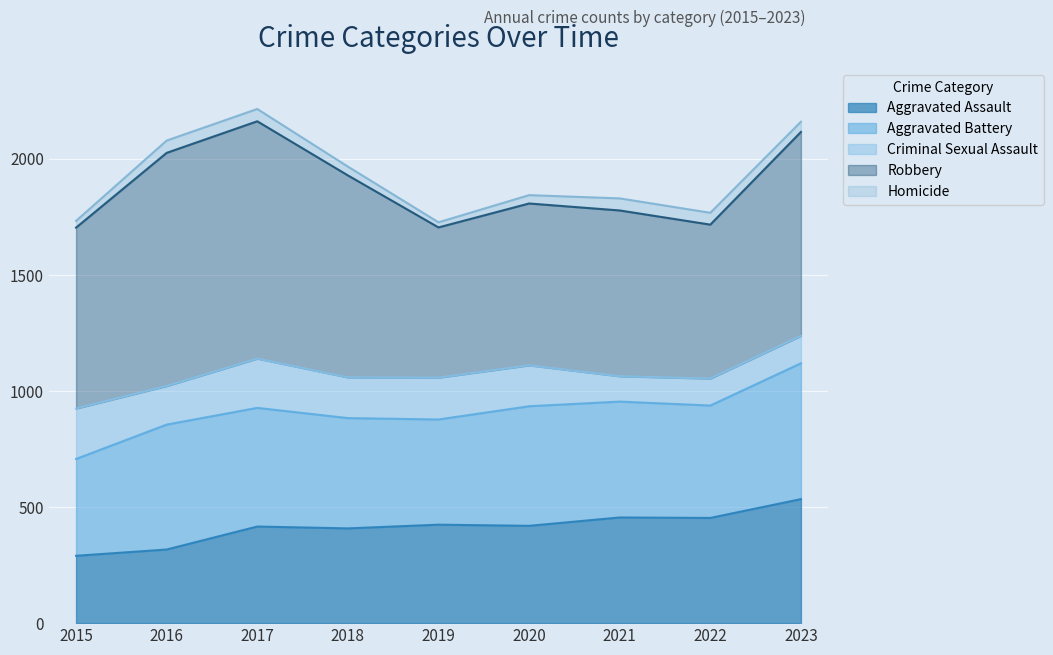

Is it true that Homicide equals 72 at 2021?

False